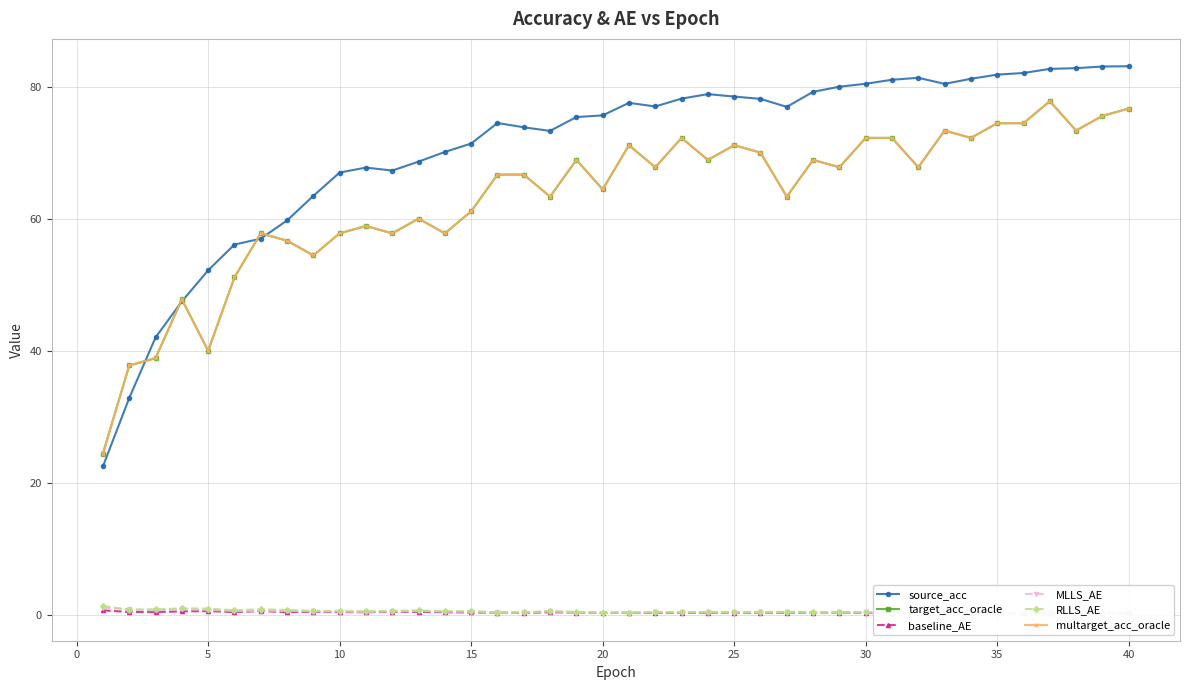

True or false: baseline_AE and target_acc_oracle cross at least once.

False